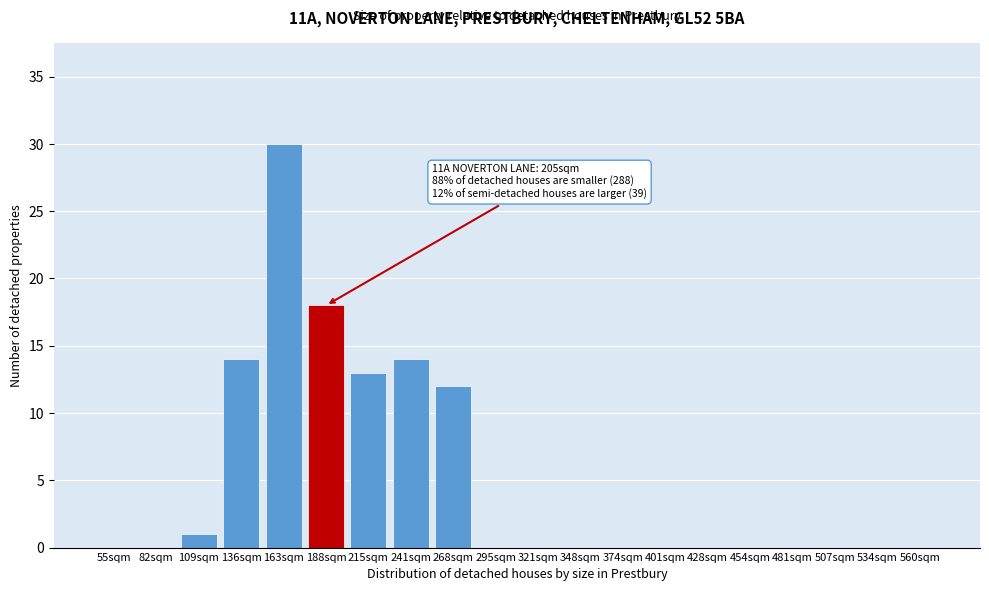

Reading left to right, extract all data points from this chart.

55sqm=0	82sqm=0	109sqm=1	136sqm=14	163sqm=30	188sqm=18	215sqm=13	241sqm=14	268sqm=12	295sqm=0	321sqm=0	348sqm=0	374sqm=0	401sqm=0	428sqm=0	454sqm=0	481sqm=0	507sqm=0	534sqm=0	560sqm=0